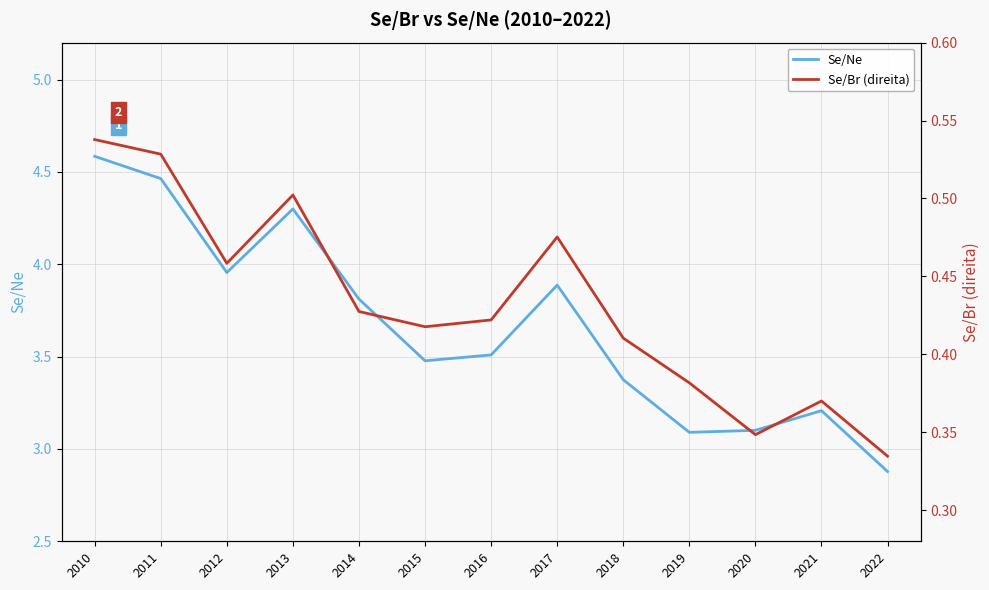

At which label does Se/Ne reach its peak?

2010